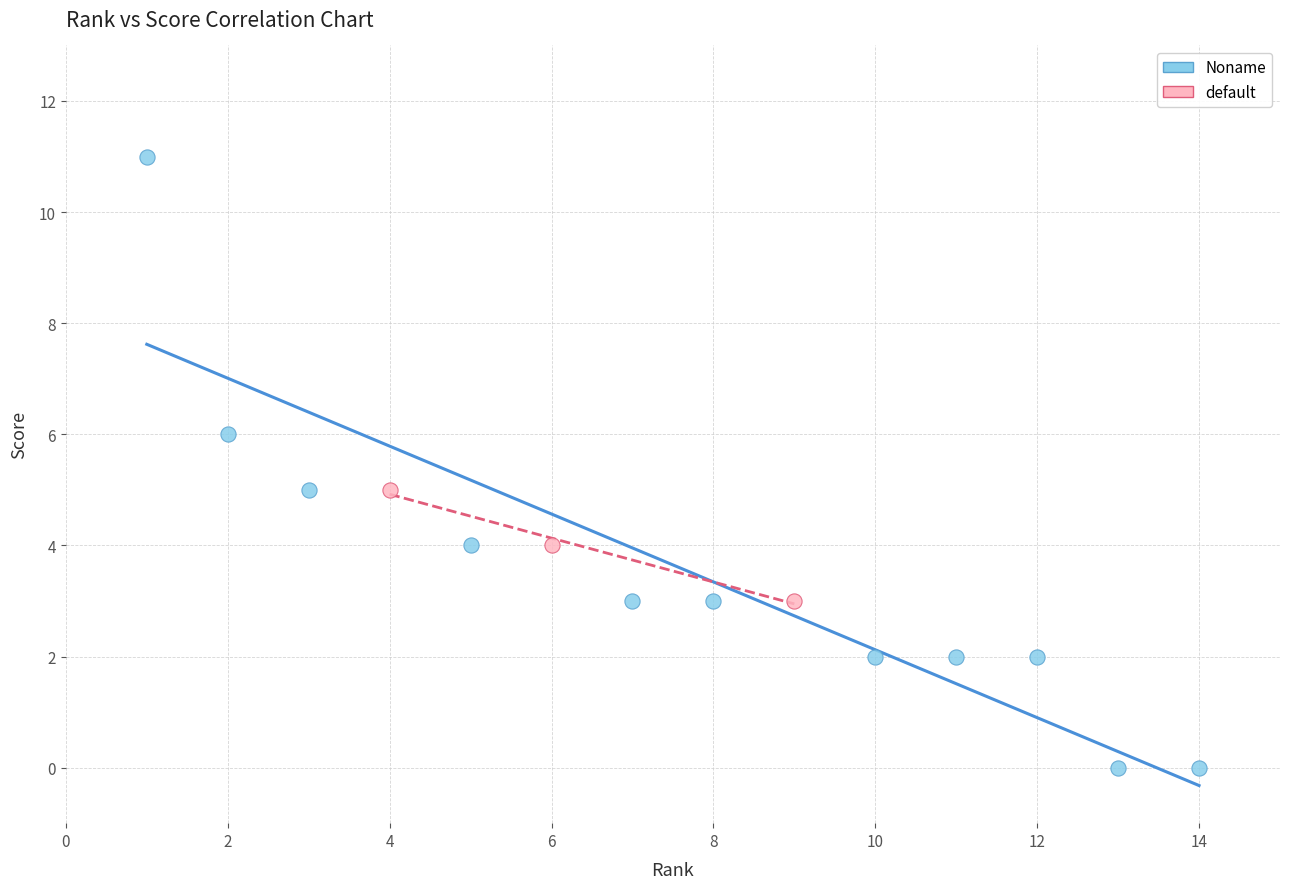

Which series contains the highest Y value?

Noname